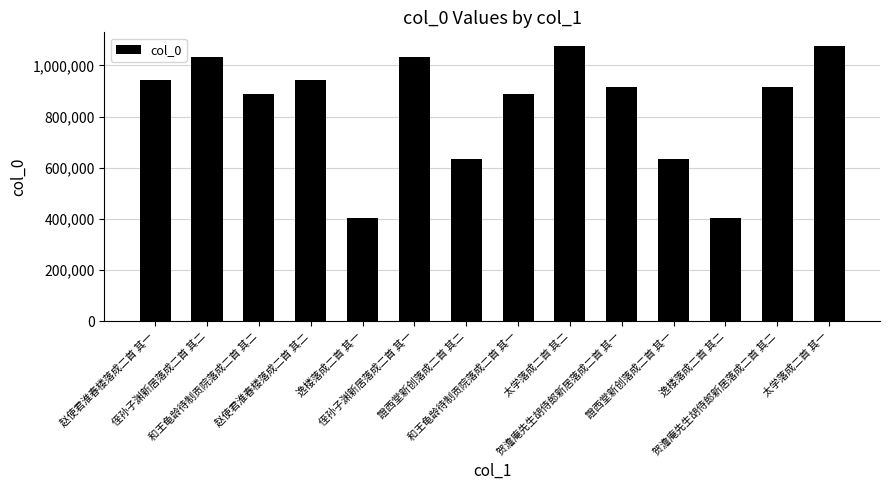

What position from the right is 贺澹庵先生胡侍郎新居落成二首 其一?

5